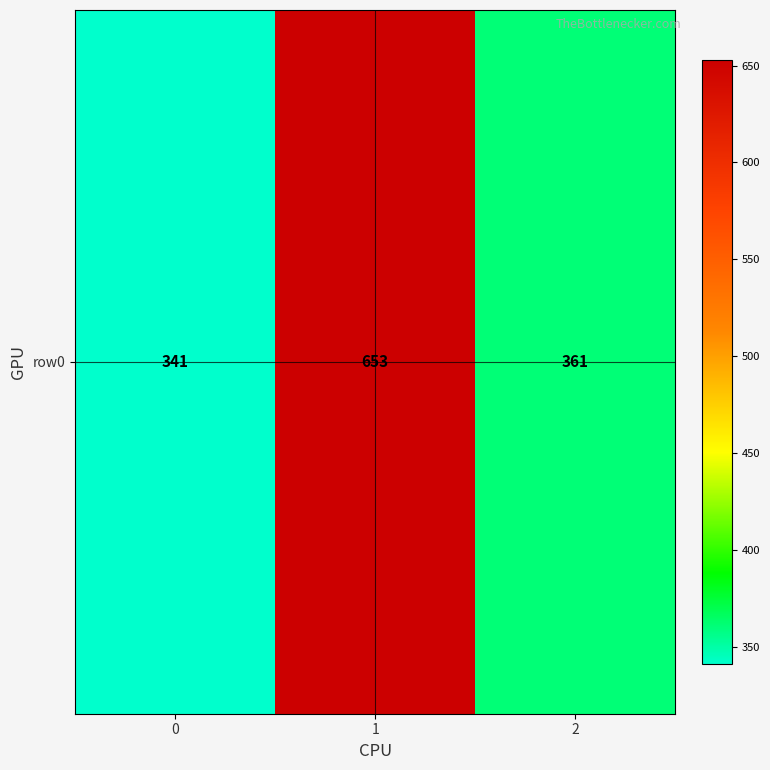

What is the change in value from 0 to 1?

+312